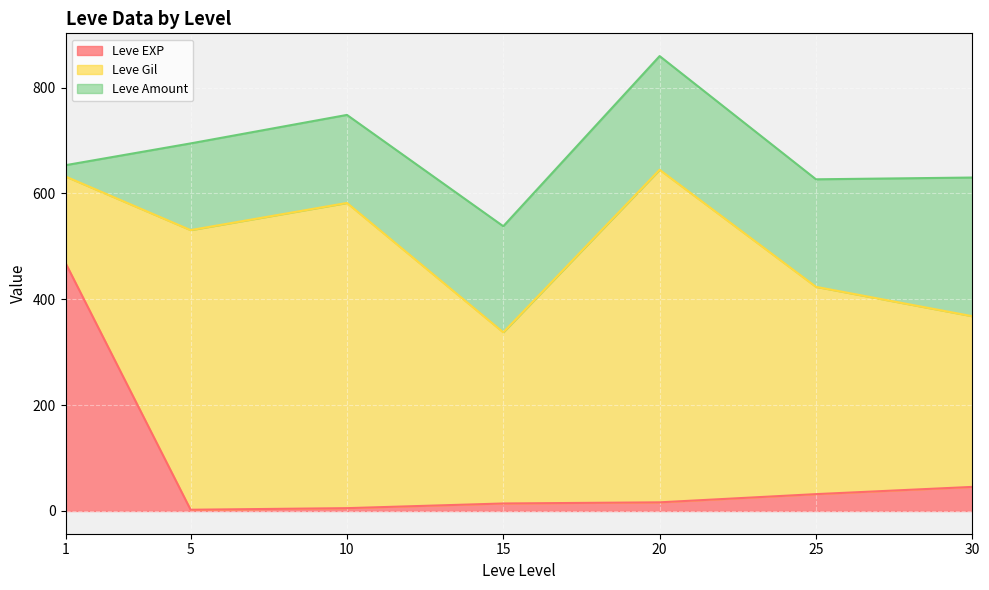

How many lines are shown in the chart?

3